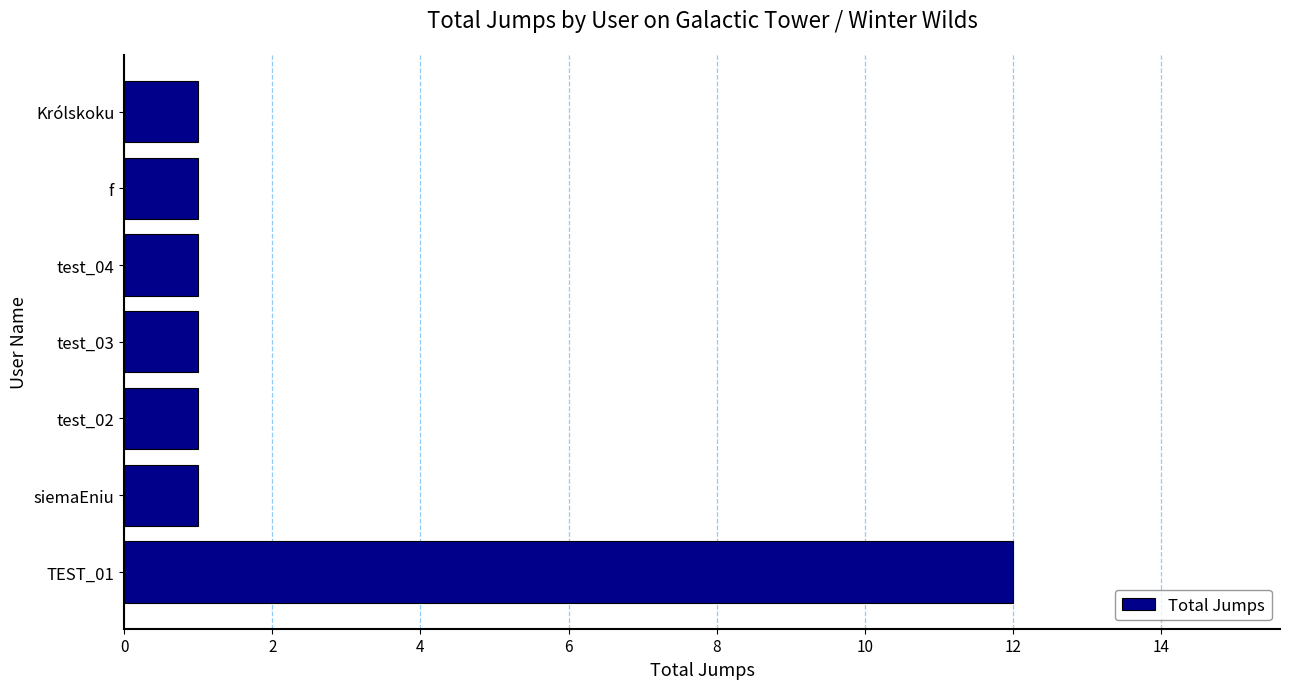

Which category has the highest value across all series?

TEST_01